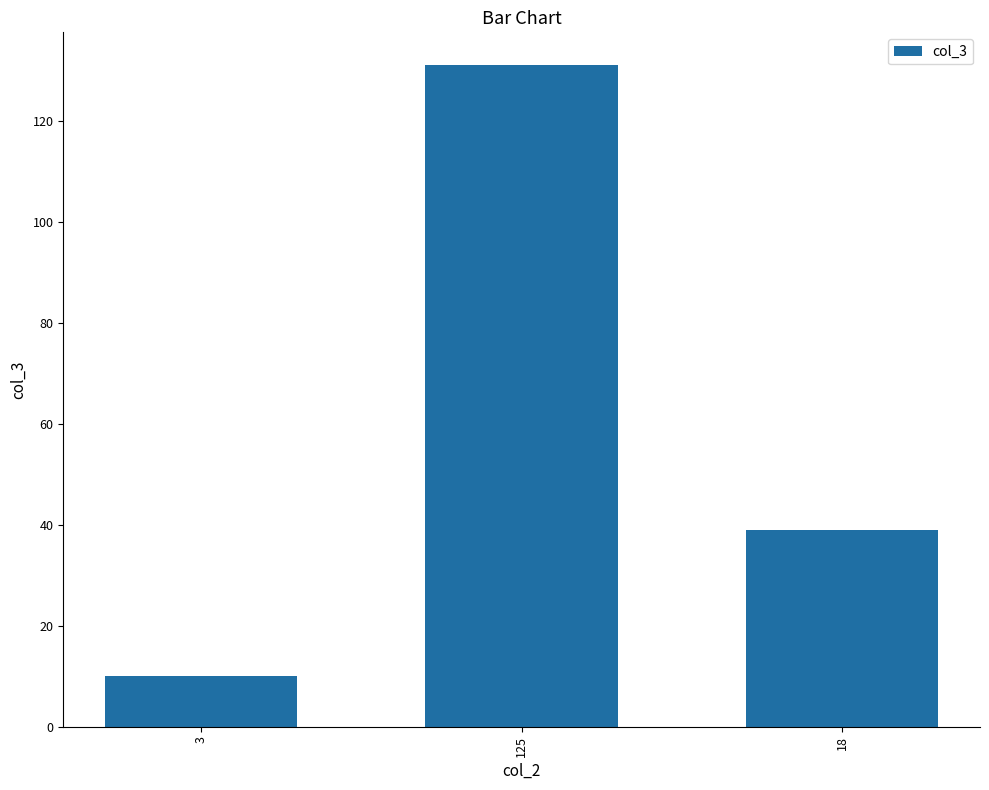

Between 3 and 125, which is larger?

125